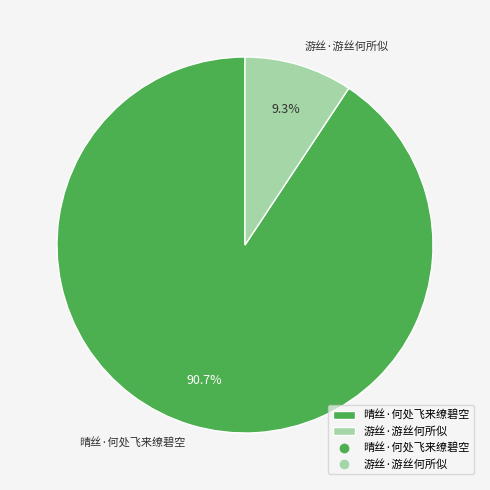

To the nearest percent, what is the combined percentage of 游丝·游丝何所似 and 晴丝·何处飞来缭碧空?

100%